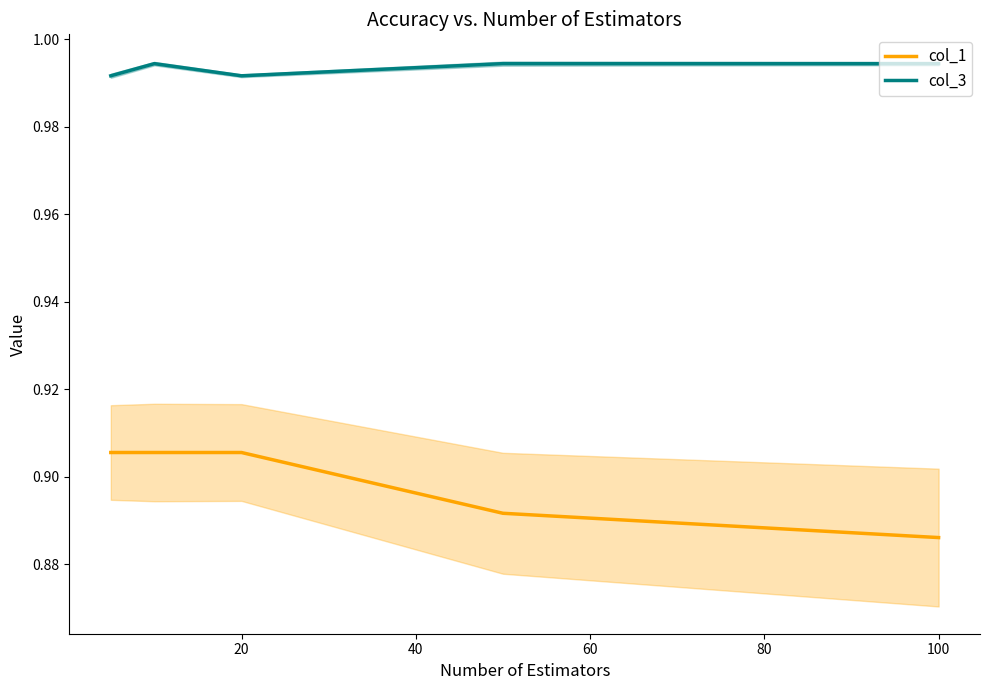

At which label is col_1 closest to 0?

100